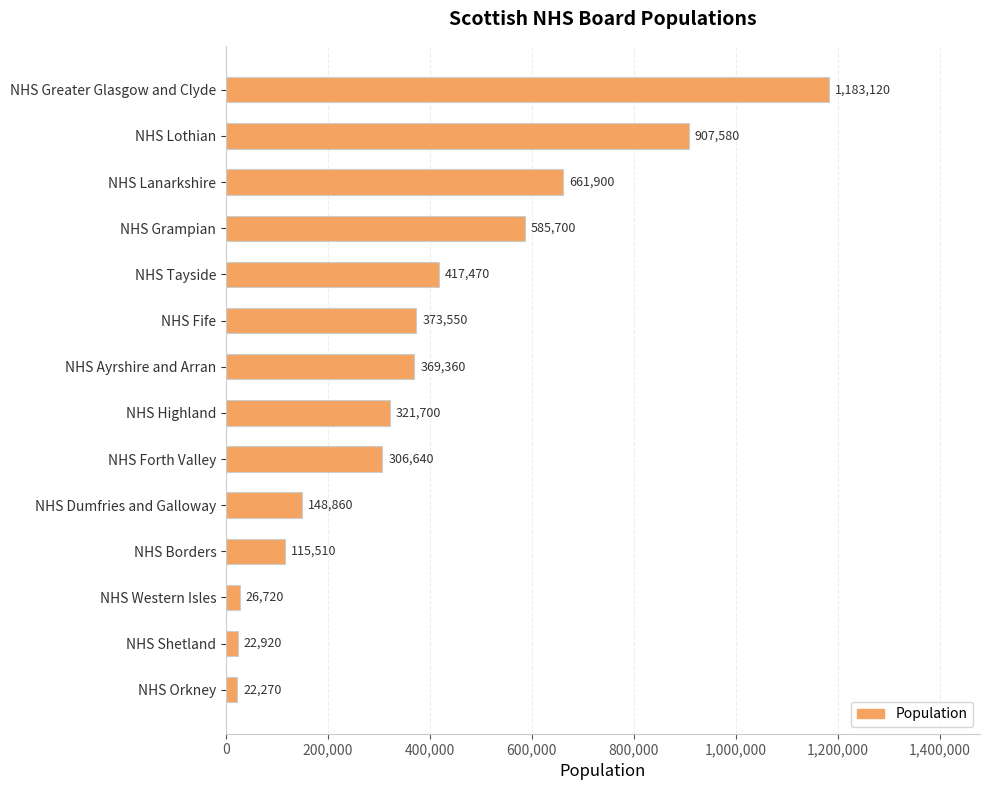

The value at NHS Grampian is 290266. True or false?

False